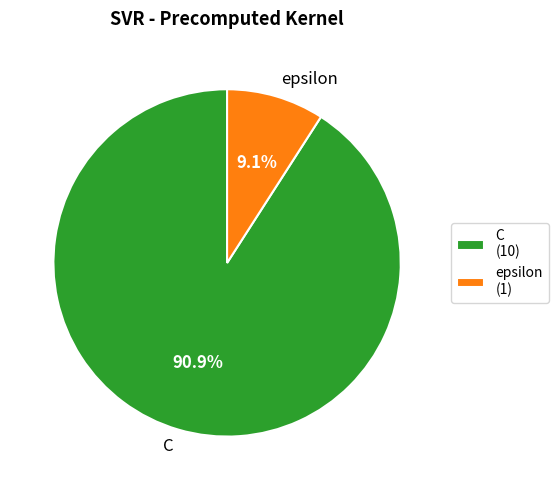

Approximately how many times larger is the value at epsilon compared to C?

0.1